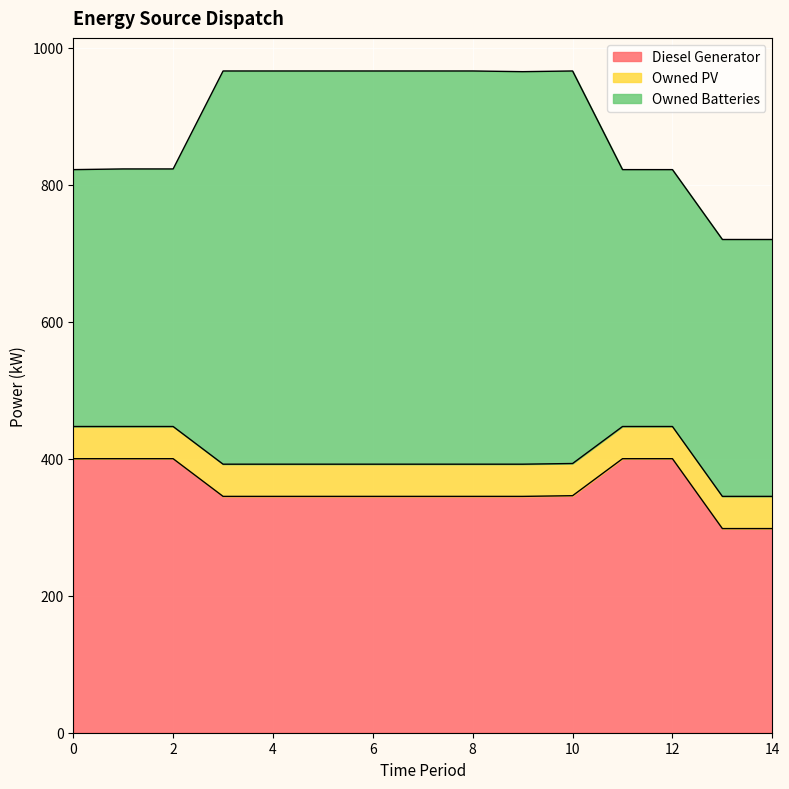

What is the difference between the maximum and minimum values in the Diesel Generator series?

102